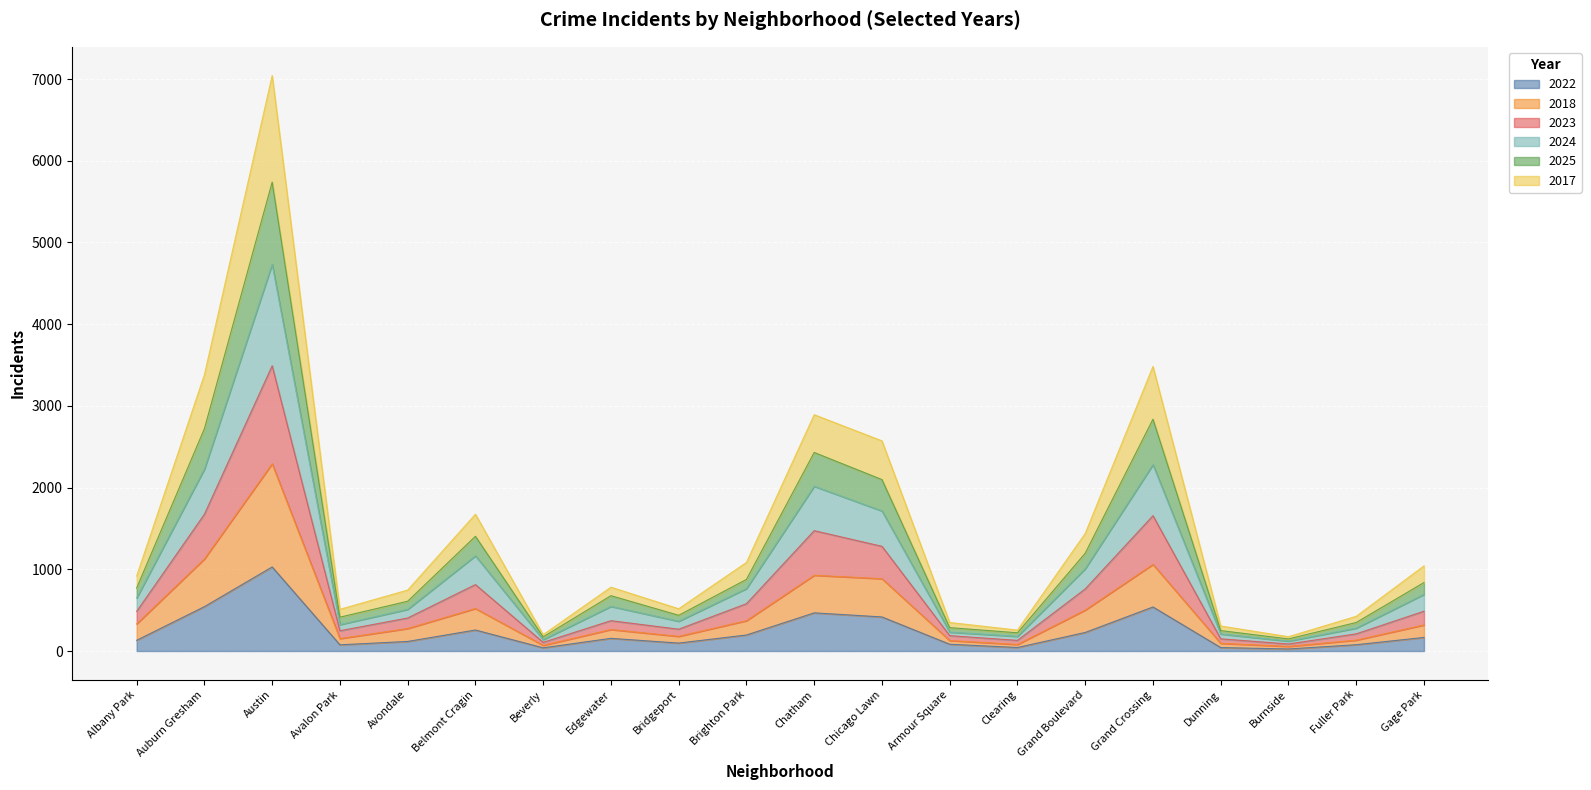

At how many categories does at least one series exceed 6050?

1